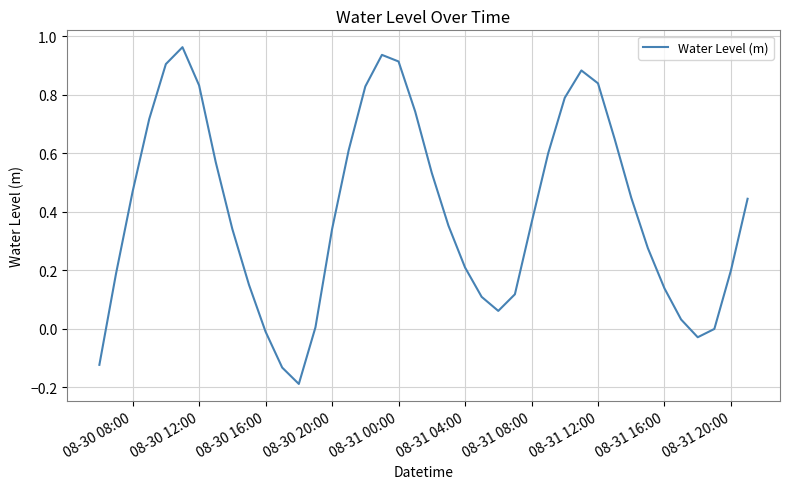

Does the chart have visible grid lines?

Yes